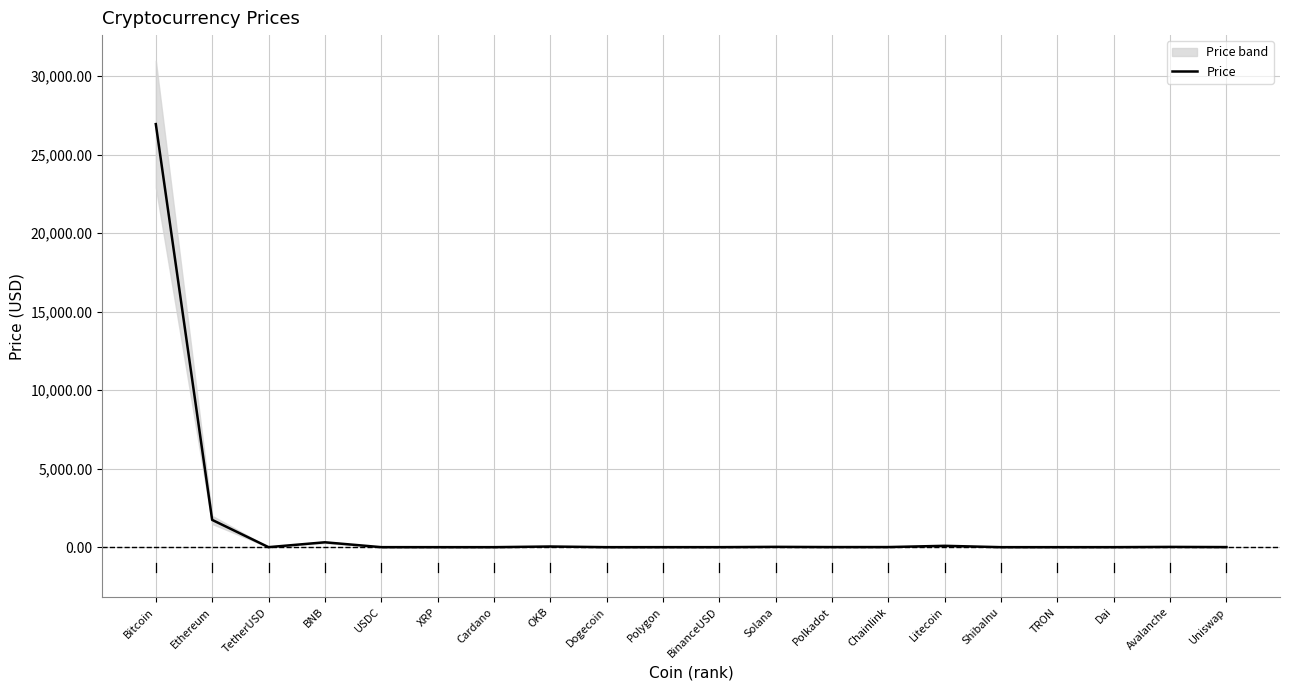

What is the value of the 2nd point from the left?

1736.9